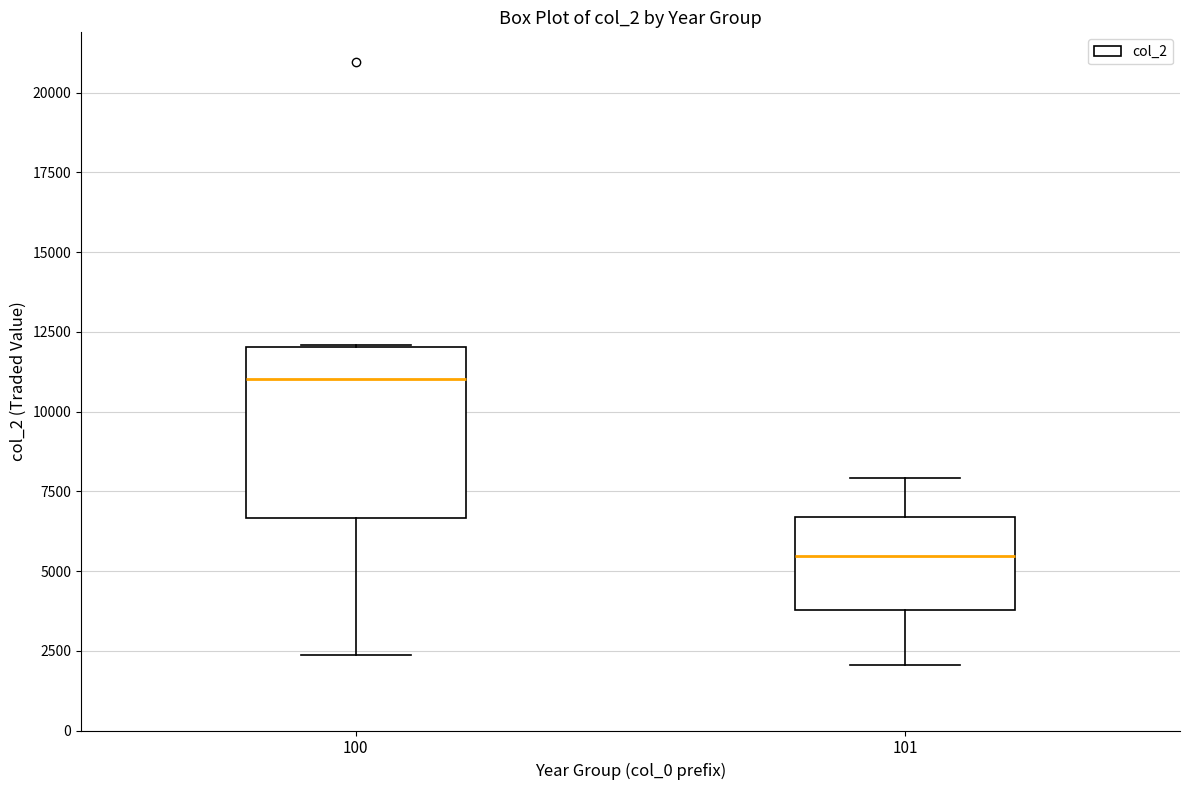

Reading left to right, read every box against the y-axis: the position of its median line, the range the box covers, and the ends of its whiskers. The values are not printed on the chart, so give them approximately, as read against the axis.

100: median 11000, box 6500 to 12000, whiskers 2500 to 12000
101: median 5500, box 4000 to 6500, whiskers 2000 to 8000